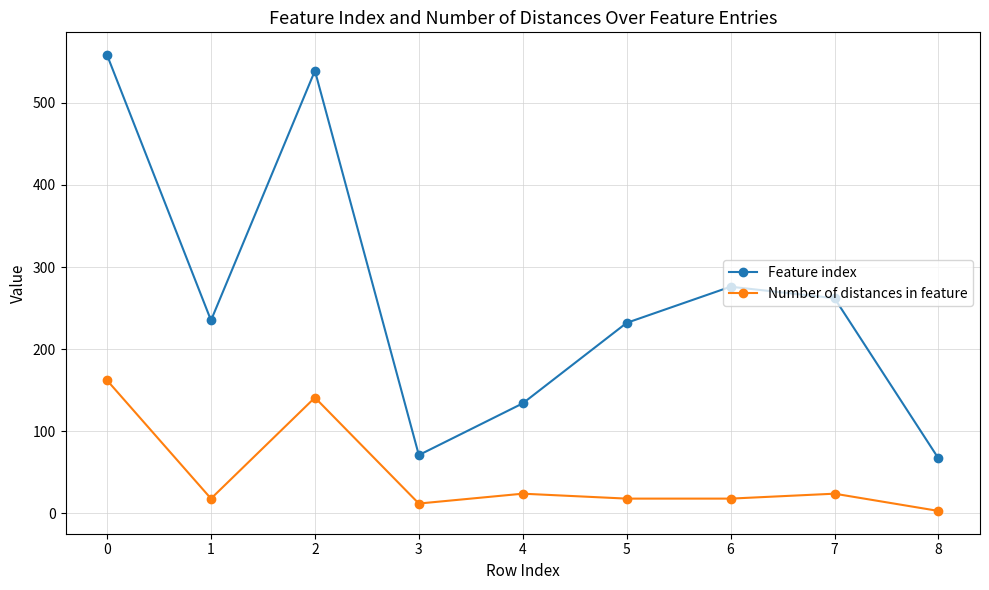

What is the approximate value of Feature index at 8?

67